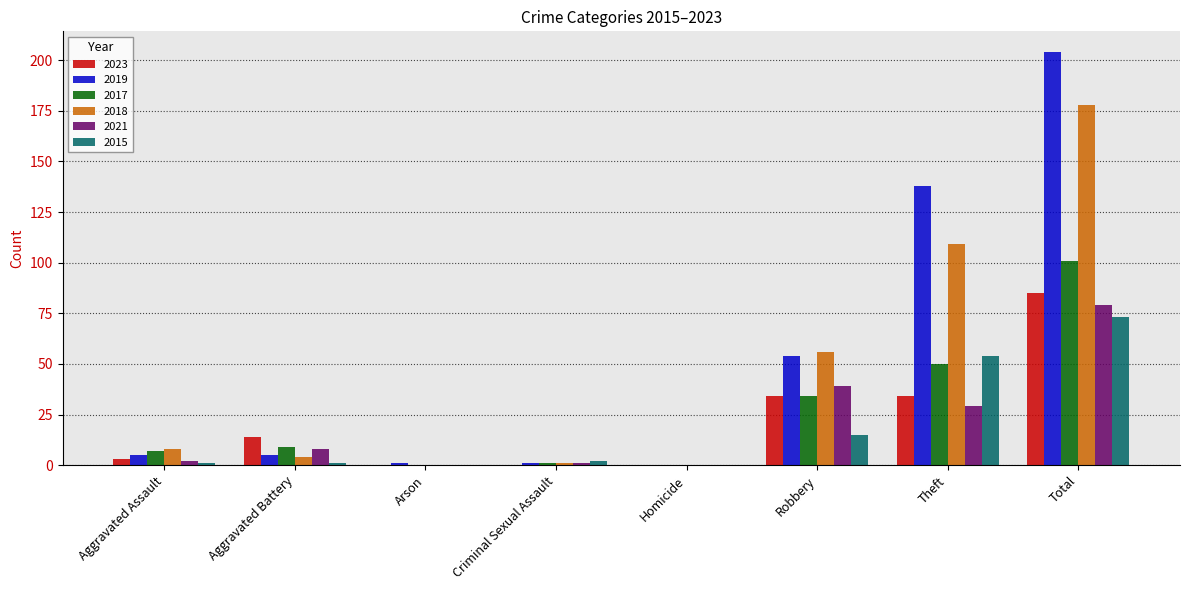

Does the chart contain stacked bars?

No